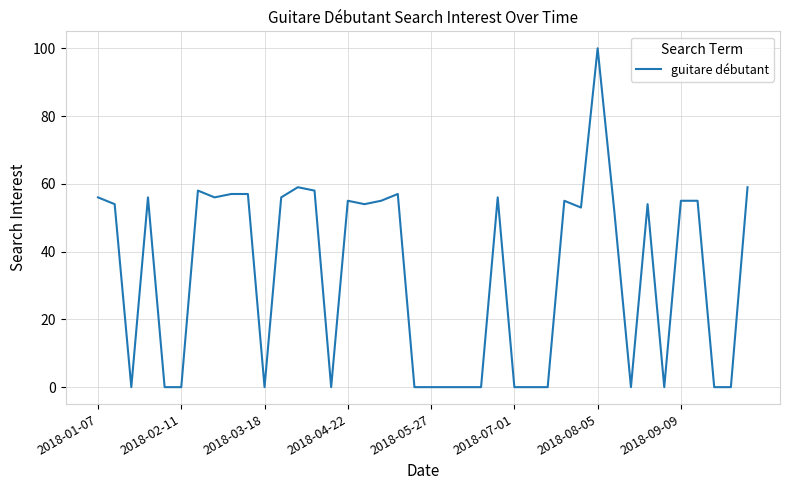

What is the difference between the second highest and minimum values?

59